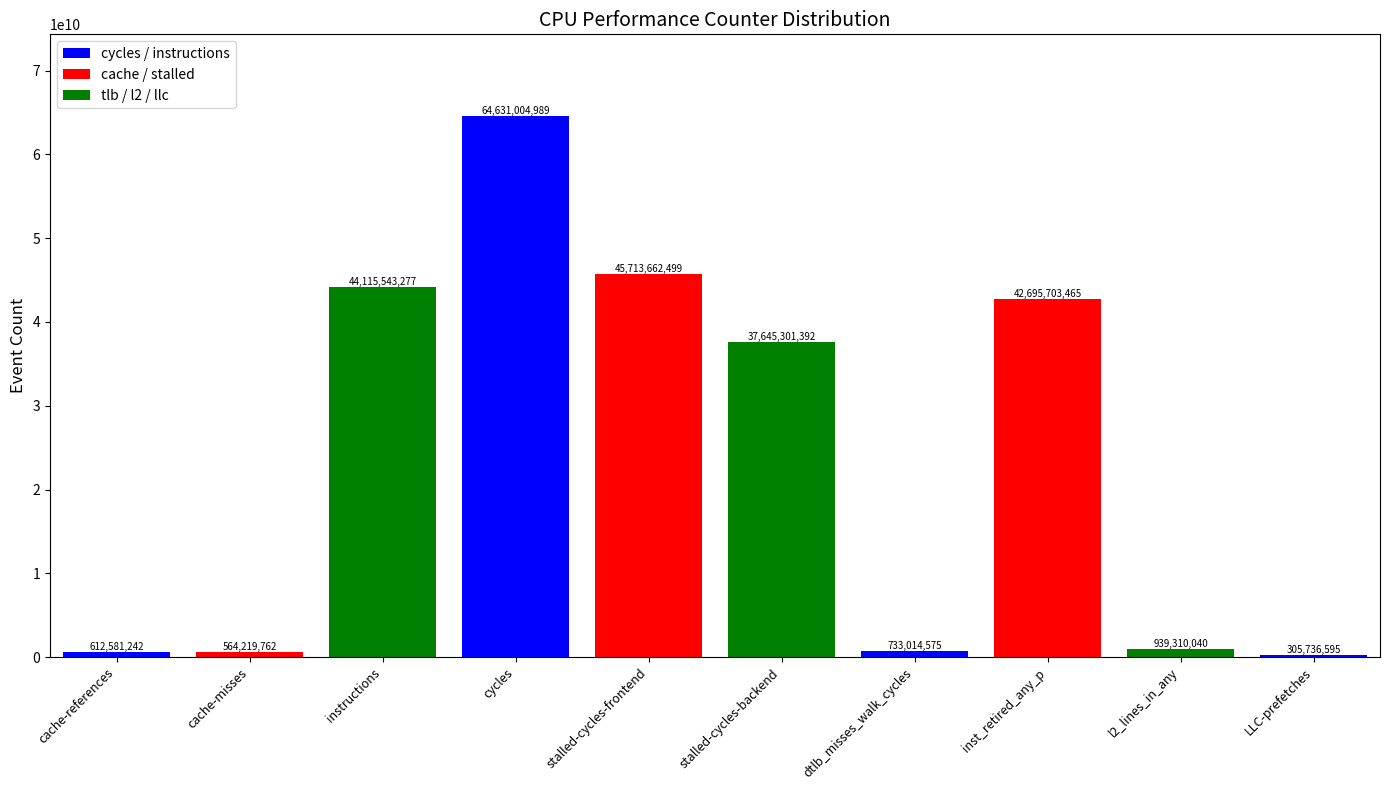

What is the label of the 9th bar from the left?

l2_lines_in_any